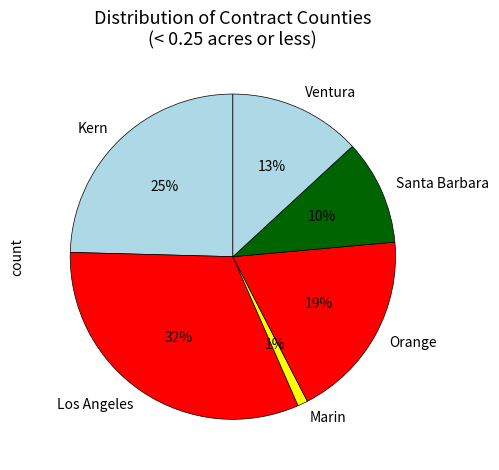

Is Orange the majority of the pie?

No